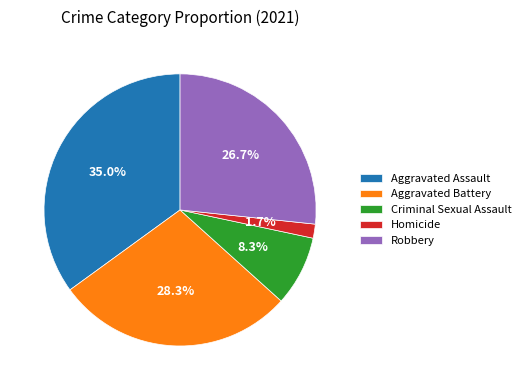

What is the smallest slice in the pie chart?

Homicide